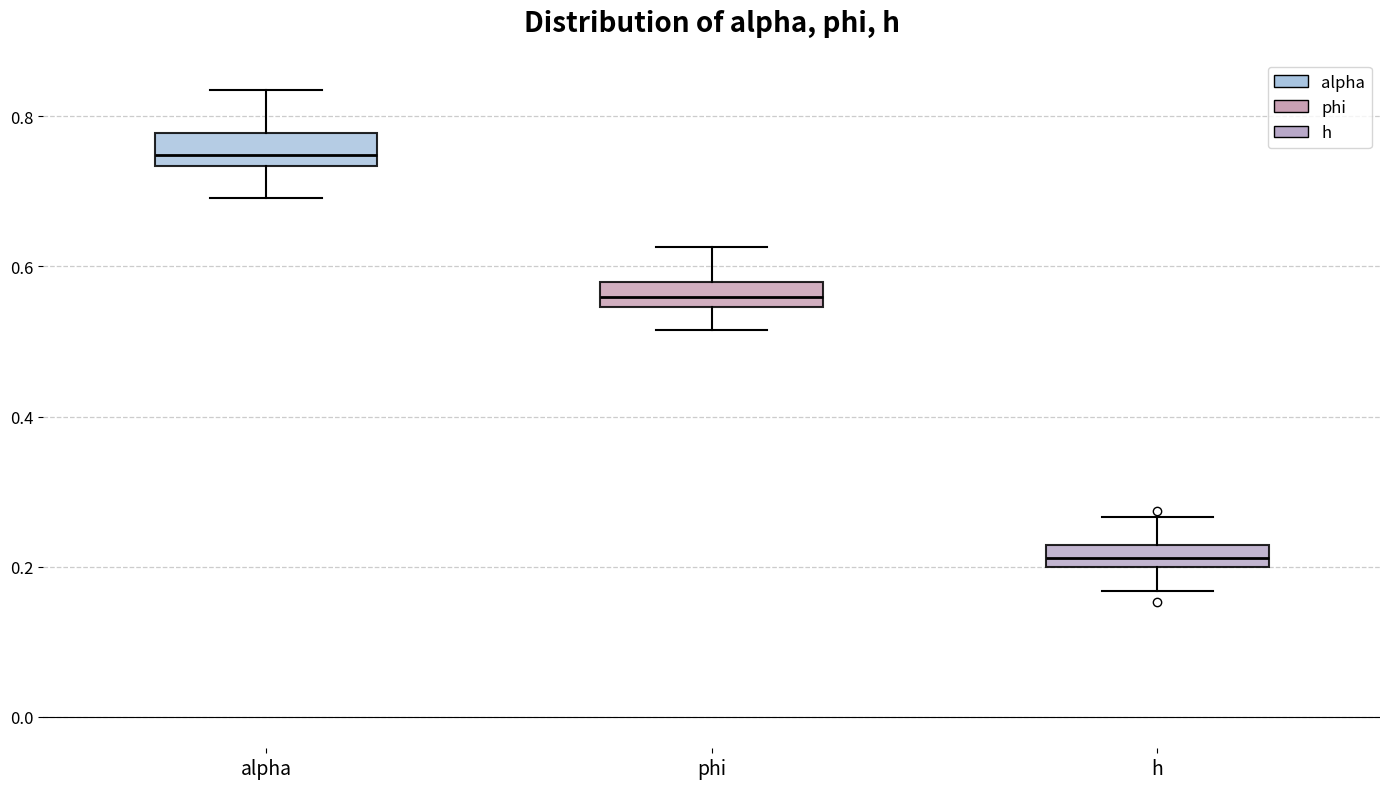

Which box's median line is the highest?

alpha